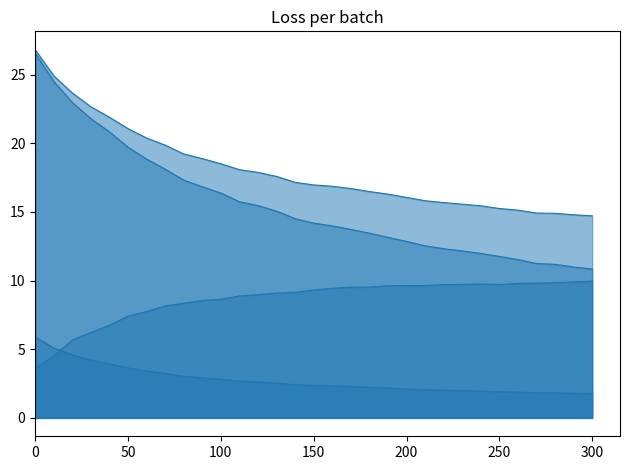

List the series in order of their overall mean, lowest first.

mse, res_ortho_norm, res_ones_norm, residual_norm